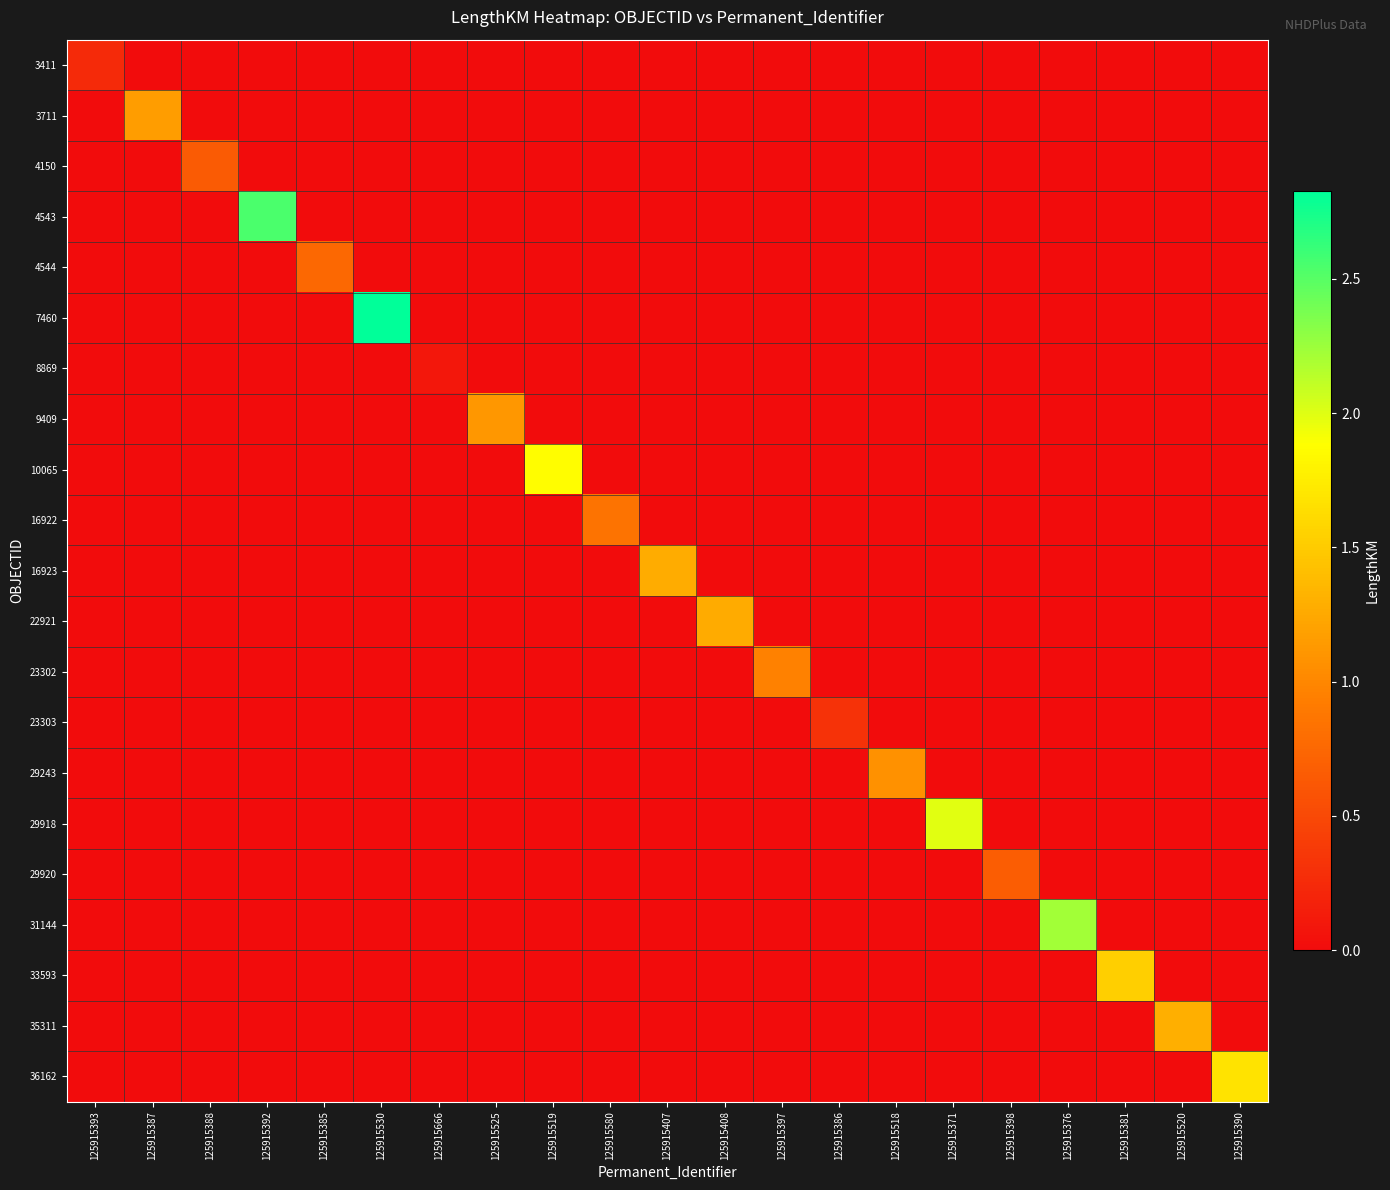

Reading left to right, extract all data points from this chart.

3411: 125915393=0.2	125915387=0.0	125915388=0.0	125915392=0.0	125915385=0.0	125915530=0.0	125915666=0.0	125915525=0.0	125915519=0.0	125915580=0.0	125915407=0.0	125915408=0.0	125915397=0.0	125915386=0.0	125915518=0.0	125915371=0.0	125915398=0.0	125915376=0.0	125915381=0.0	125915520=0.0	125915390=0.0
3711: 125915393=0.0	125915387=1.2	125915388=0.0	125915392=0.0	125915385=0.0	125915530=0.0	125915666=0.0	125915525=0.0	125915519=0.0	125915580=0.0	125915407=0.0	125915408=0.0	125915397=0.0	125915386=0.0	125915518=0.0	125915371=0.0	125915398=0.0	125915376=0.0	125915381=0.0	125915520=0.0	125915390=0.0
4150: 125915393=0.0	125915387=0.0	125915388=0.7	125915392=0.0	125915385=0.0	125915530=0.0	125915666=0.0	125915525=0.0	125915519=0.0	125915580=0.0	125915407=0.0	125915408=0.0	125915397=0.0	125915386=0.0	125915518=0.0	125915371=0.0	125915398=0.0	125915376=0.0	125915381=0.0	125915520=0.0	125915390=0.0
4543: 125915393=0.0	125915387=0.0	125915388=0.0	125915392=2.5	125915385=0.0	125915530=0.0	125915666=0.0	125915525=0.0	125915519=0.0	125915580=0.0	125915407=0.0	125915408=0.0	125915397=0.0	125915386=0.0	125915518=0.0	125915371=0.0	125915398=0.0	125915376=0.0	125915381=0.0	125915520=0.0	125915390=0.0
4544: 125915393=0.0	125915387=0.0	125915388=0.0	125915392=0.0	125915385=0.8	125915530=0.0	125915666=0.0	125915525=0.0	125915519=0.0	125915580=0.0	125915407=0.0	125915408=0.0	125915397=0.0	125915386=0.0	125915518=0.0	125915371=0.0	125915398=0.0	125915376=0.0	125915381=0.0	125915520=0.0	125915390=0.0
7460: 125915393=0.0	125915387=0.0	125915388=0.0	125915392=0.0	125915385=0.0	125915530=2.8	125915666=0.0	125915525=0.0	125915519=0.0	125915580=0.0	125915407=0.0	125915408=0.0	125915397=0.0	125915386=0.0	125915518=0.0	125915371=0.0	125915398=0.0	125915376=0.0	125915381=0.0	125915520=0.0	125915390=0.0
8869: 125915393=0.0	125915387=0.0	125915388=0.0	125915392=0.0	125915385=0.0	125915530=0.0	125915666=0.1	125915525=0.0	125915519=0.0	125915580=0.0	125915407=0.0	125915408=0.0	125915397=0.0	125915386=0.0	125915518=0.0	125915371=0.0	125915398=0.0	125915376=0.0	125915381=0.0	125915520=0.0	125915390=0.0
9409: 125915393=0.0	125915387=0.0	125915388=0.0	125915392=0.0	125915385=0.0	125915530=0.0	125915666=0.0	125915525=1.1	125915519=0.0	125915580=0.0	125915407=0.0	125915408=0.0	125915397=0.0	125915386=0.0	125915518=0.0	125915371=0.0	125915398=0.0	125915376=0.0	125915381=0.0	125915520=0.0	125915390=0.0
10065: 125915393=0.0	125915387=0.0	125915388=0.0	125915392=0.0	125915385=0.0	125915530=0.0	125915666=0.0	125915525=0.0	125915519=1.9	125915580=0.0	125915407=0.0	125915408=0.0	125915397=0.0	125915386=0.0	125915518=0.0	125915371=0.0	125915398=0.0	125915376=0.0	125915381=0.0	125915520=0.0	125915390=0.0
16922: 125915393=0.0	125915387=0.0	125915388=0.0	125915392=0.0	125915385=0.0	125915530=0.0	125915666=0.0	125915525=0.0	125915519=0.0	125915580=0.8	125915407=0.0	125915408=0.0	125915397=0.0	125915386=0.0	125915518=0.0	125915371=0.0	125915398=0.0	125915376=0.0	125915381=0.0	125915520=0.0	125915390=0.0
16923: 125915393=0.0	125915387=0.0	125915388=0.0	125915392=0.0	125915385=0.0	125915530=0.0	125915666=0.0	125915525=0.0	125915519=0.0	125915580=0.0	125915407=1.3	125915408=0.0	125915397=0.0	125915386=0.0	125915518=0.0	125915371=0.0	125915398=0.0	125915376=0.0	125915381=0.0	125915520=0.0	125915390=0.0
22921: 125915393=0.0	125915387=0.0	125915388=0.0	125915392=0.0	125915385=0.0	125915530=0.0	125915666=0.0	125915525=0.0	125915519=0.0	125915580=0.0	125915407=0.0	125915408=1.3	125915397=0.0	125915386=0.0	125915518=0.0	125915371=0.0	125915398=0.0	125915376=0.0	125915381=0.0	125915520=0.0	125915390=0.0
23302: 125915393=0.0	125915387=0.0	125915388=0.0	125915392=0.0	125915385=0.0	125915530=0.0	125915666=0.0	125915525=0.0	125915519=0.0	125915580=0.0	125915407=0.0	125915408=0.0	125915397=1.0	125915386=0.0	125915518=0.0	125915371=0.0	125915398=0.0	125915376=0.0	125915381=0.0	125915520=0.0	125915390=0.0
23303: 125915393=0.0	125915387=0.0	125915388=0.0	125915392=0.0	125915385=0.0	125915530=0.0	125915666=0.0	125915525=0.0	125915519=0.0	125915580=0.0	125915407=0.0	125915408=0.0	125915397=0.0	125915386=0.3	125915518=0.0	125915371=0.0	125915398=0.0	125915376=0.0	125915381=0.0	125915520=0.0	125915390=0.0
29243: 125915393=0.0	125915387=0.0	125915388=0.0	125915392=0.0	125915385=0.0	125915530=0.0	125915666=0.0	125915525=0.0	125915519=0.0	125915580=0.0	125915407=0.0	125915408=0.0	125915397=0.0	125915386=0.0	125915518=1.1	125915371=0.0	125915398=0.0	125915376=0.0	125915381=0.0	125915520=0.0	125915390=0.0
29918: 125915393=0.0	125915387=0.0	125915388=0.0	125915392=0.0	125915385=0.0	125915530=0.0	125915666=0.0	125915525=0.0	125915519=0.0	125915580=0.0	125915407=0.0	125915408=0.0	125915397=0.0	125915386=0.0	125915518=0.0	125915371=2.0	125915398=0.0	125915376=0.0	125915381=0.0	125915520=0.0	125915390=0.0
29920: 125915393=0.0	125915387=0.0	125915388=0.0	125915392=0.0	125915385=0.0	125915530=0.0	125915666=0.0	125915525=0.0	125915519=0.0	125915580=0.0	125915407=0.0	125915408=0.0	125915397=0.0	125915386=0.0	125915518=0.0	125915371=0.0	125915398=0.7	125915376=0.0	125915381=0.0	125915520=0.0	125915390=0.0
31144: 125915393=0.0	125915387=0.0	125915388=0.0	125915392=0.0	125915385=0.0	125915530=0.0	125915666=0.0	125915525=0.0	125915519=0.0	125915580=0.0	125915407=0.0	125915408=0.0	125915397=0.0	125915386=0.0	125915518=0.0	125915371=0.0	125915398=0.0	125915376=2.2	125915381=0.0	125915520=0.0	125915390=0.0
33593: 125915393=0.0	125915387=0.0	125915388=0.0	125915392=0.0	125915385=0.0	125915530=0.0	125915666=0.0	125915525=0.0	125915519=0.0	125915580=0.0	125915407=0.0	125915408=0.0	125915397=0.0	125915386=0.0	125915518=0.0	125915371=0.0	125915398=0.0	125915376=0.0	125915381=1.5	125915520=0.0	125915390=0.0
35311: 125915393=0.0	125915387=0.0	125915388=0.0	125915392=0.0	125915385=0.0	125915530=0.0	125915666=0.0	125915525=0.0	125915519=0.0	125915580=0.0	125915407=0.0	125915408=0.0	125915397=0.0	125915386=0.0	125915518=0.0	125915371=0.0	125915398=0.0	125915376=0.0	125915381=0.0	125915520=1.3	125915390=0.0
36162: 125915393=0.0	125915387=0.0	125915388=0.0	125915392=0.0	125915385=0.0	125915530=0.0	125915666=0.0	125915525=0.0	125915519=0.0	125915580=0.0	125915407=0.0	125915408=0.0	125915397=0.0	125915386=0.0	125915518=0.0	125915371=0.0	125915398=0.0	125915376=0.0	125915381=0.0	125915520=0.0	125915390=1.7